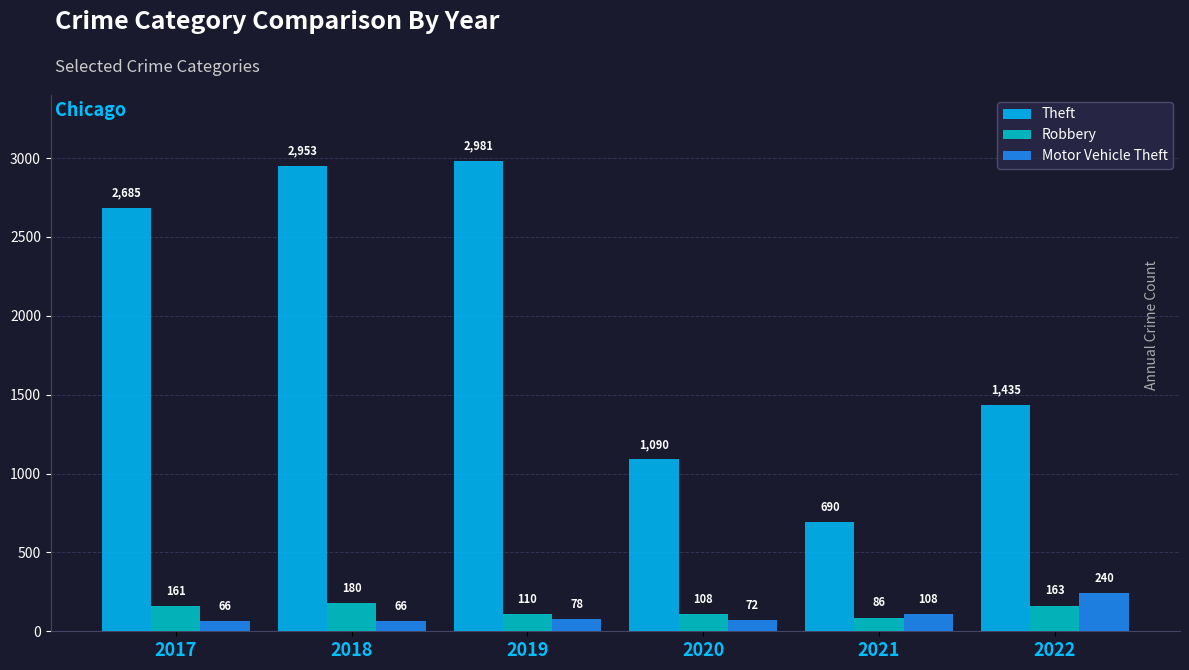

At how many categories does at least one series exceed 2431?

3